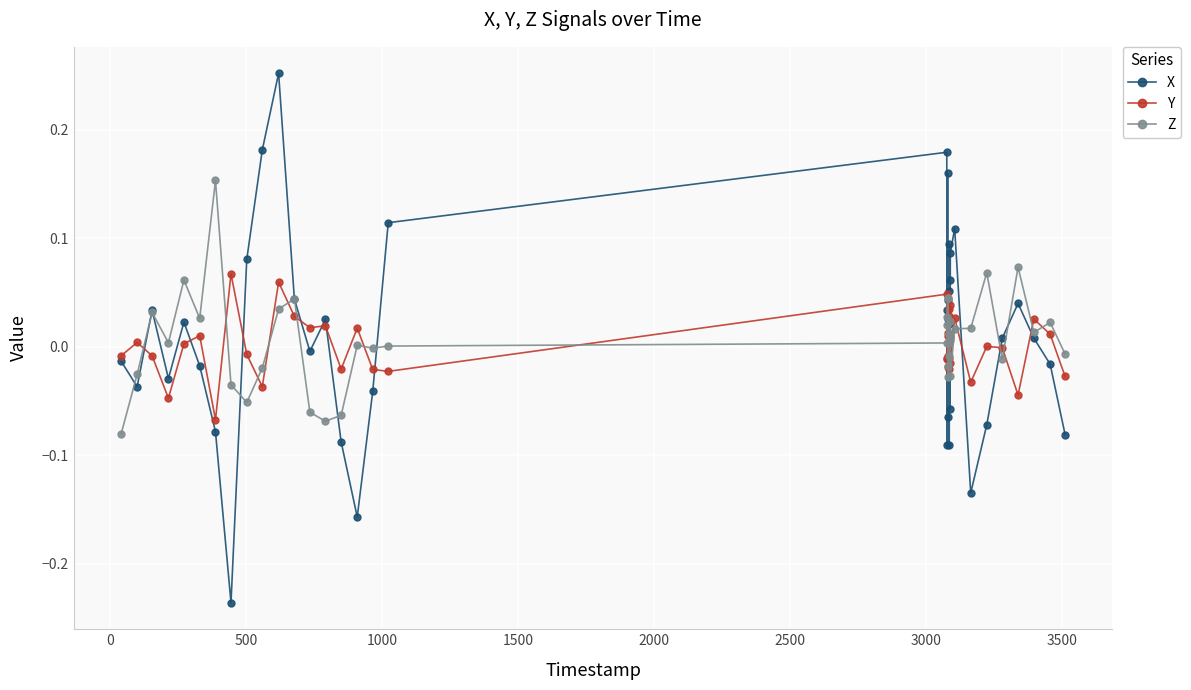

Count the number of data series in this chart.

3